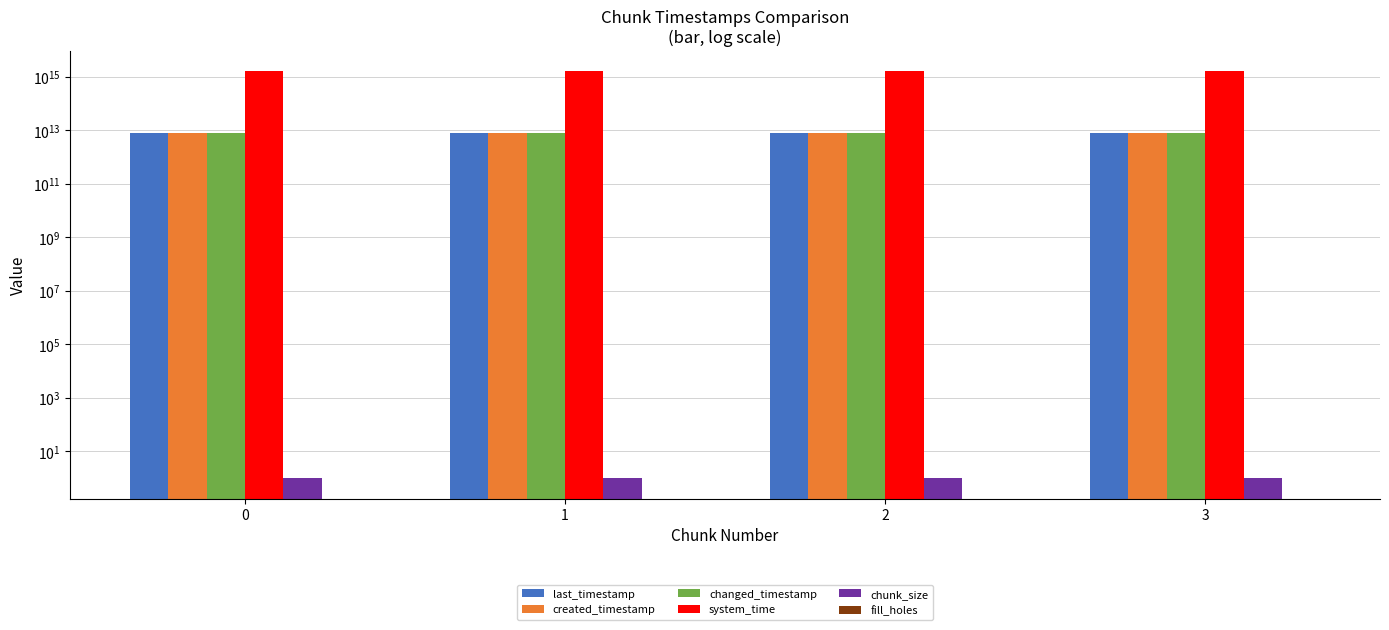

Rank the series by their maximum value, from lowest to highest.

fill_holes, chunk_size, created_timestamp, last_timestamp, changed_timestamp, system_time